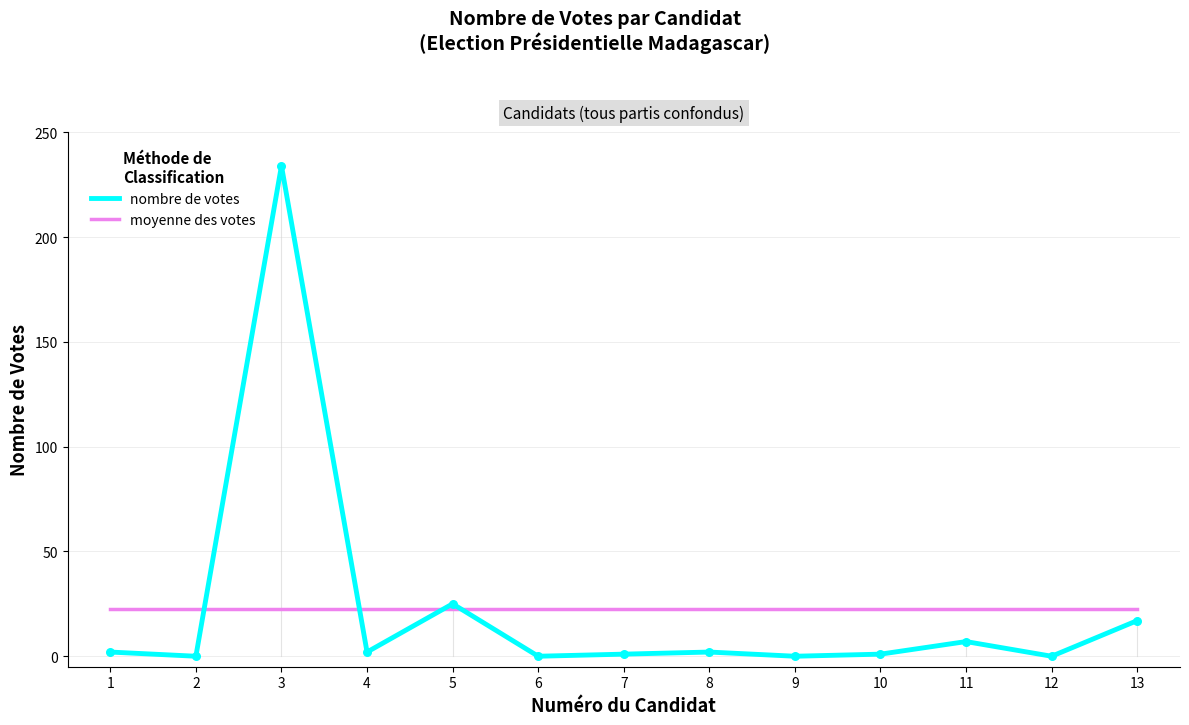

At how many categories does at least one series exceed 82?

1